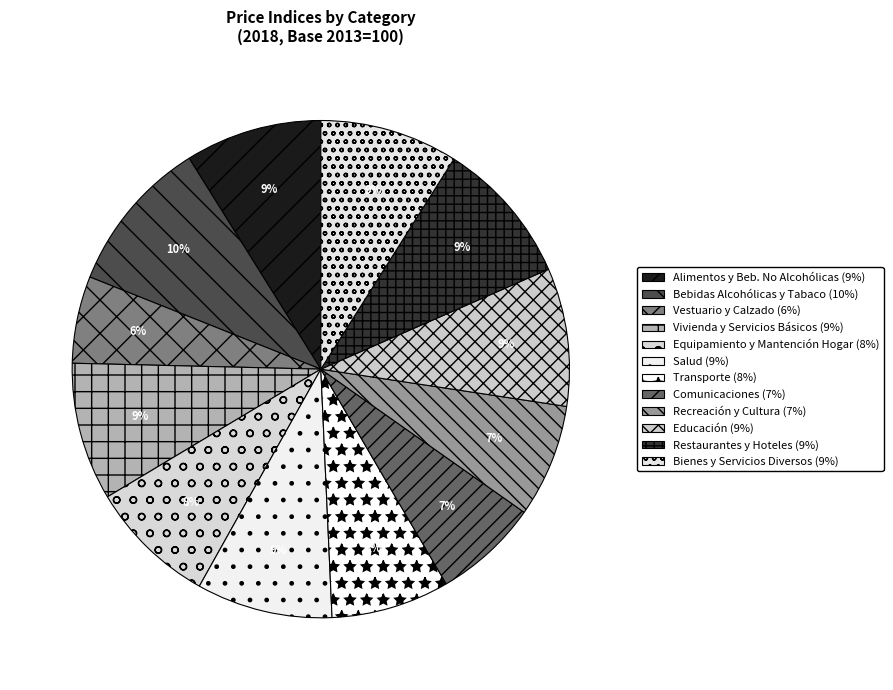

Is there a majority slice in this chart?

No